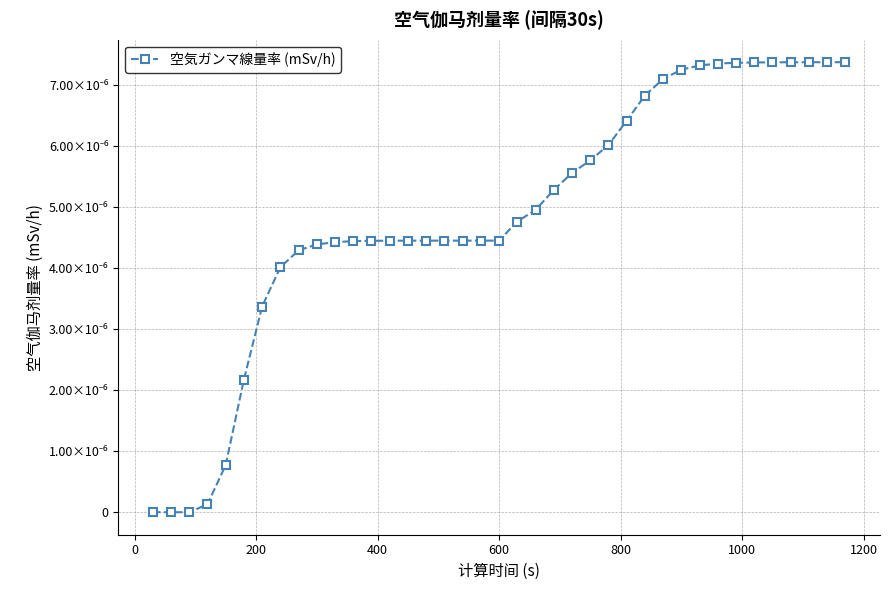

True or false: the data has more than 1 interior local peaks.

False